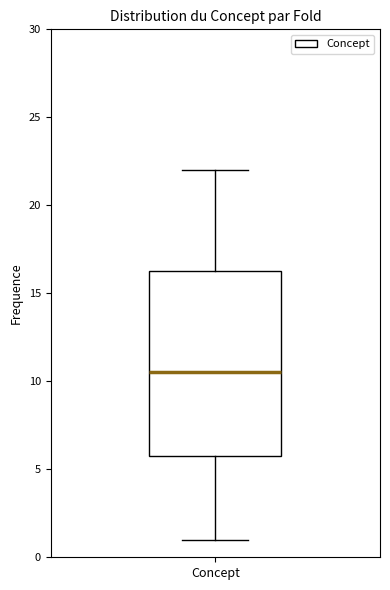

Where does the upper whisker of the box for Concept end on the y-axis? The values are not printed on the chart, so give them approximately, as read against the axis.

22.0